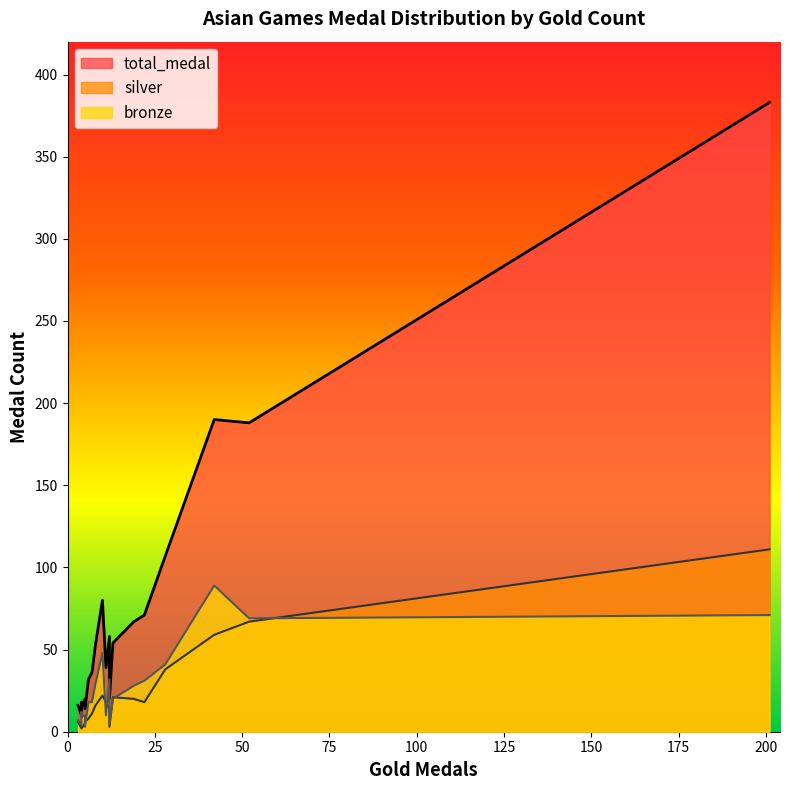

What is the minimum value for silver?

2